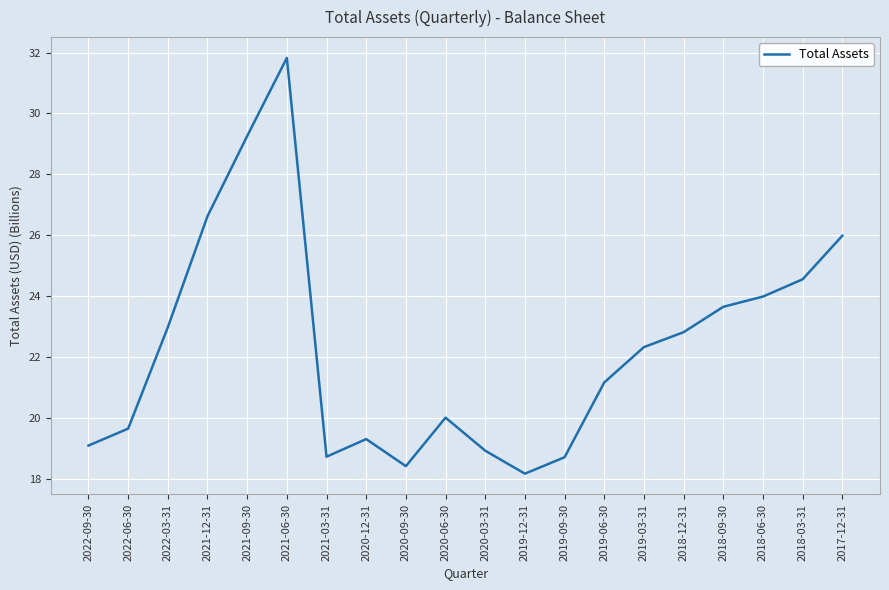

What is the change in value from 2021-09-30 to 2020-09-30?

-10.8